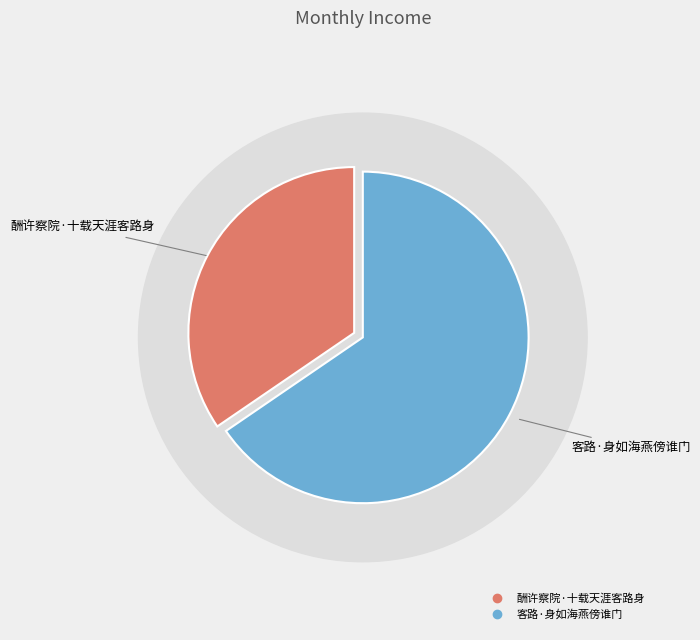

What percentage is the 客路·身如海燕傍谁门 slice, to the nearest percent?

65%